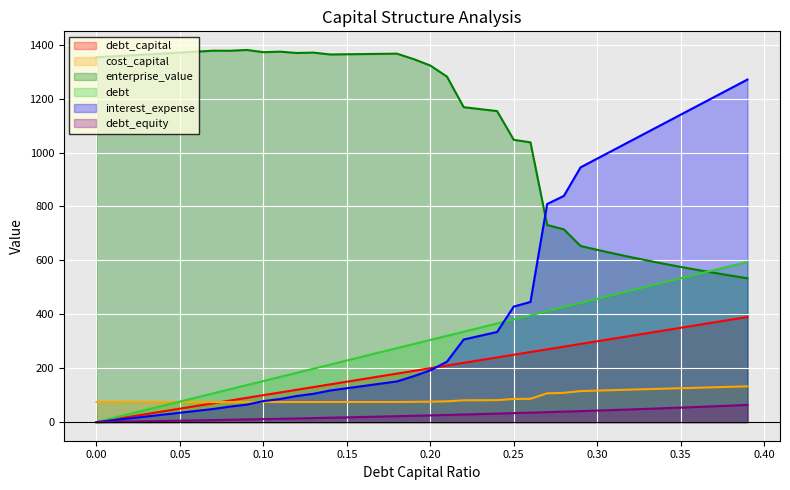

Which series has the largest total across all categories?

enterprise_value